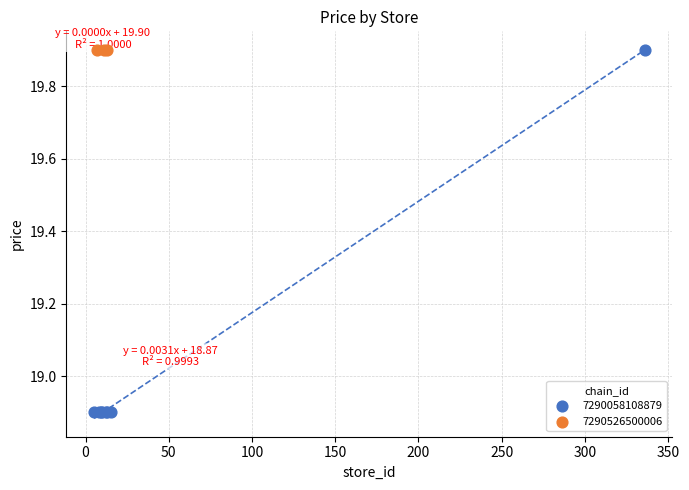

Which series contains the lowest Y value?

7290058108879